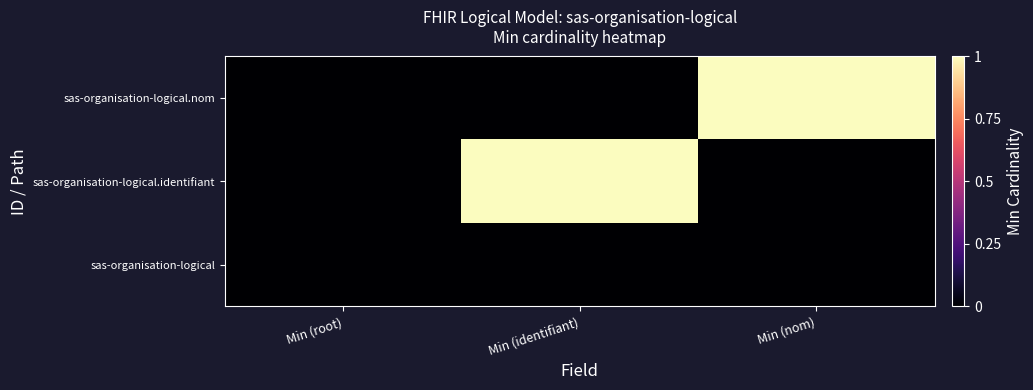

At how many categories does at least one series exceed 0?

2